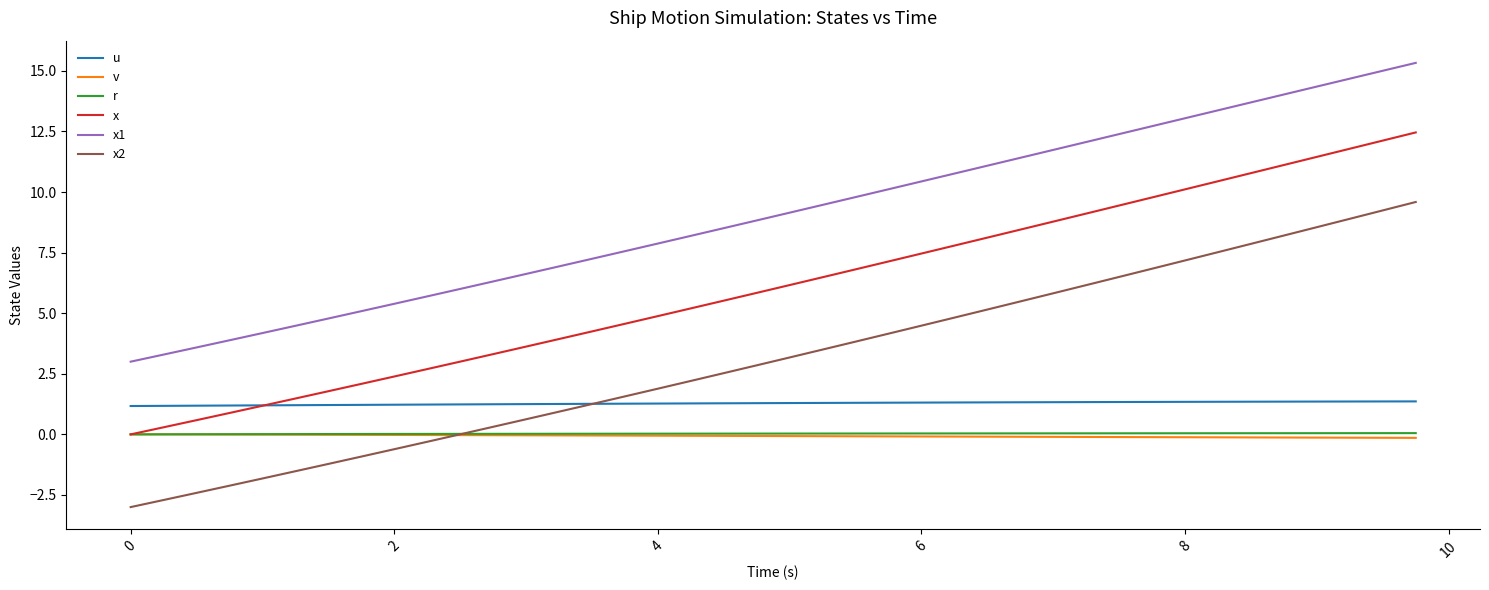

True or false: r and u intersect in this chart.

False